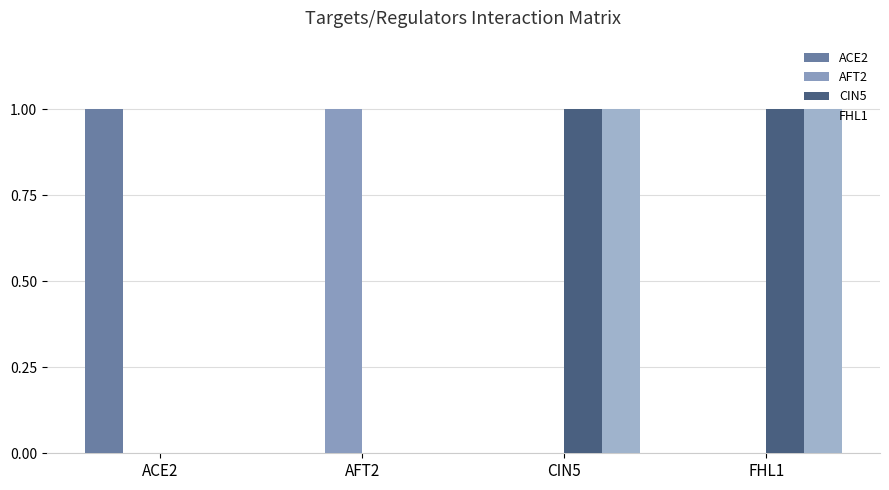

How many groups of bars are there?

4